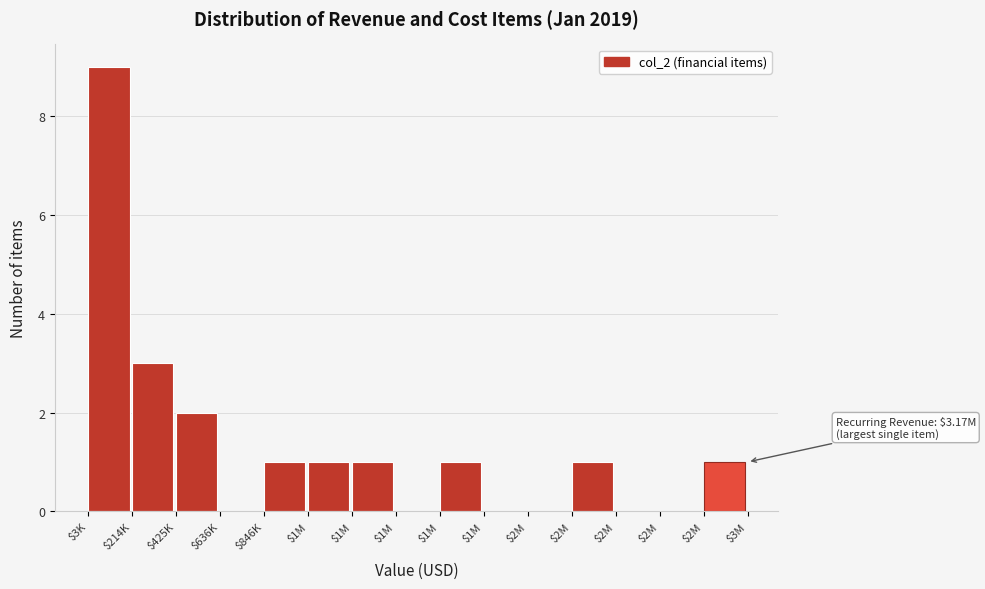

How many categories are shown in the chart?

15